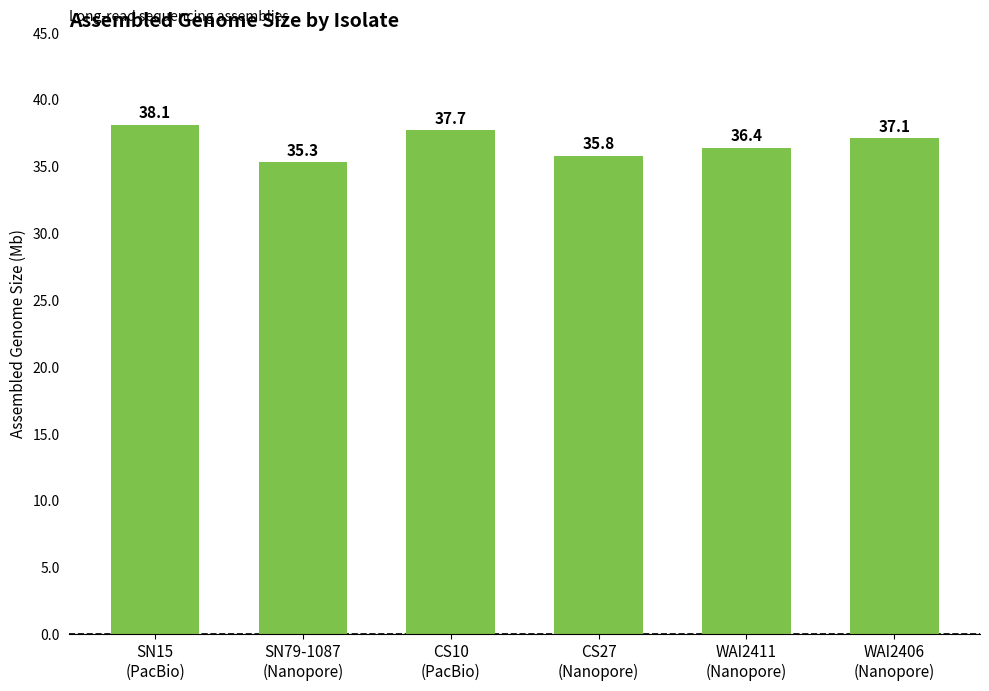

The value at CS10
(PacBio) is 37.7. True or false?

True